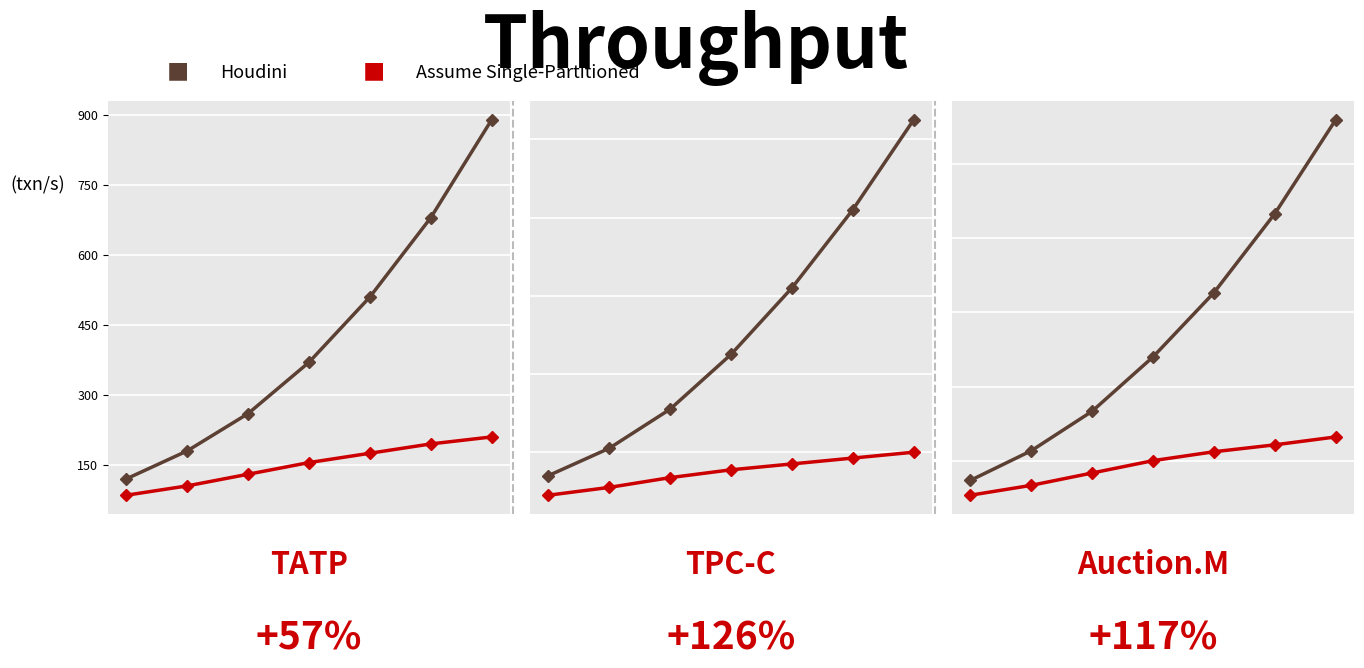

True or false: Assume Single-Partitioned and Houdini intersect in this chart.

False